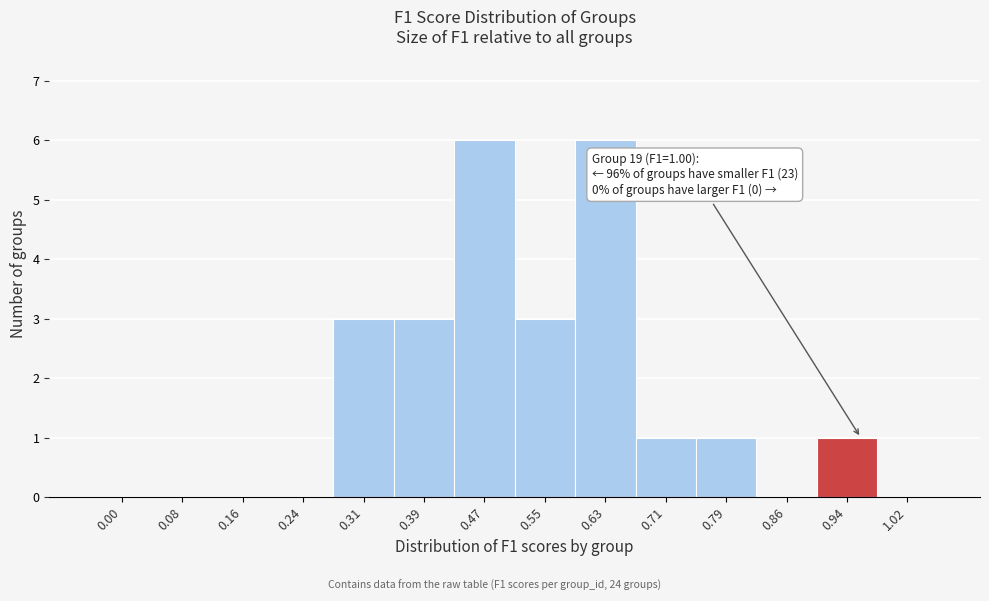

Reading left to right, transcribe all the data shown in this chart.

0.00=0	0.08=0	0.16=0	0.24=0	0.31=3	0.39=3	0.47=6	0.55=3	0.63=6	0.71=1	0.79=1	0.86=0	0.94=1	1.02=0